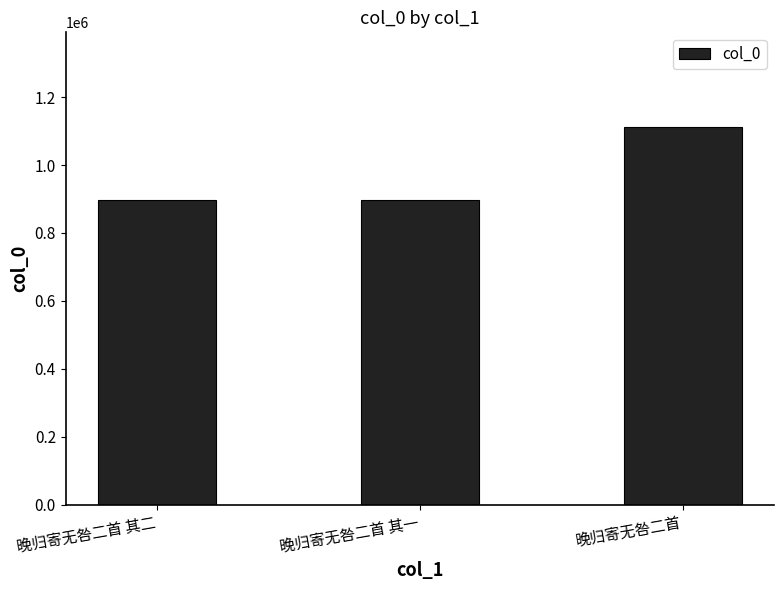

What is the value of the 2nd bar from the left?

898105